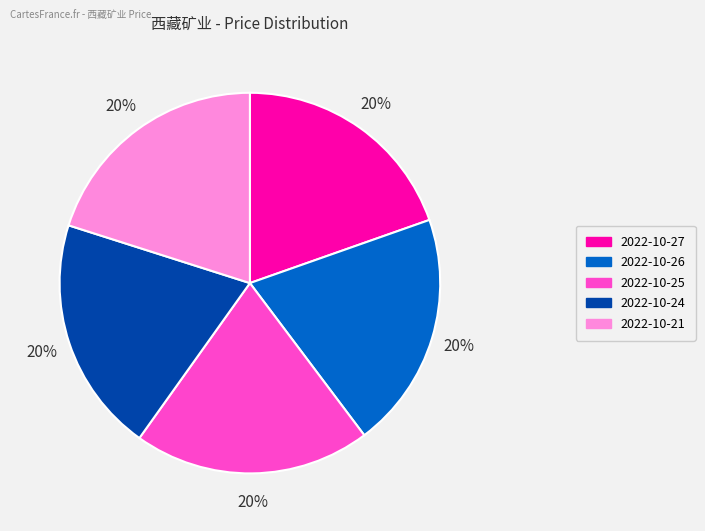

Is there any slice that represents more than half of the pie?

No